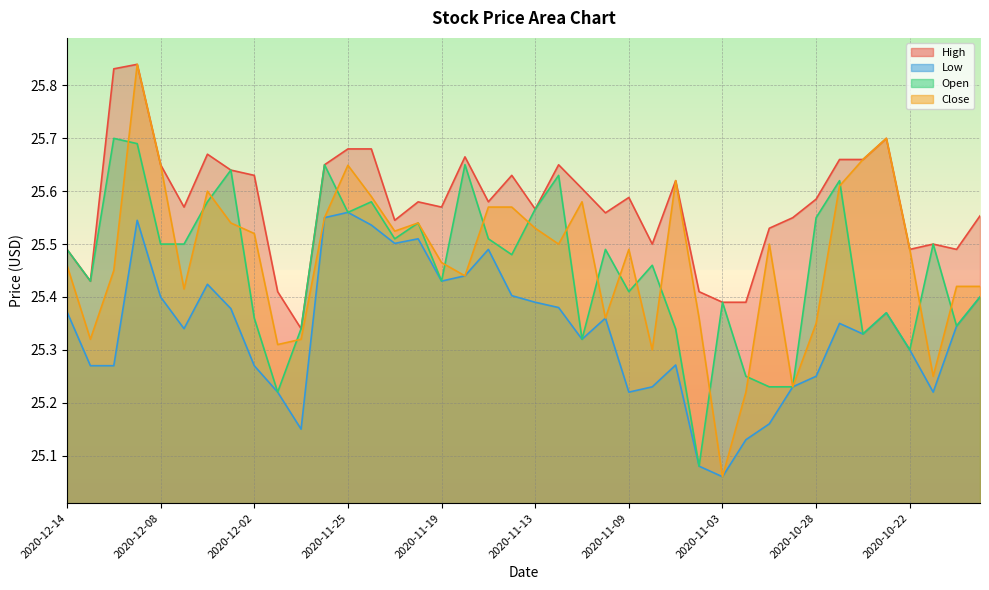

Where is Close nearest to the value 25?

2020-11-03